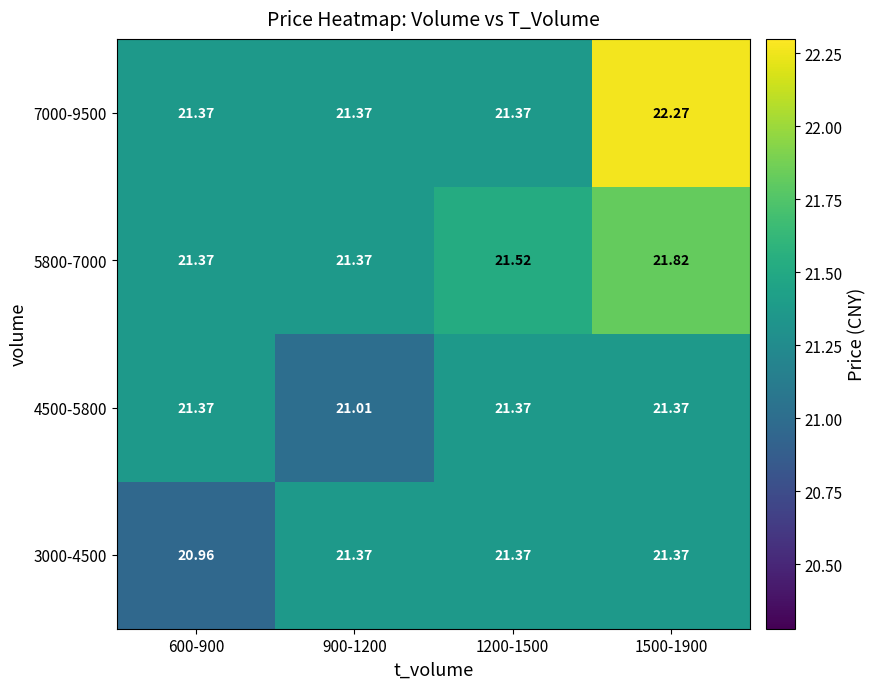

Is the value of 5800-7000 at 1500-1900 greater than the value of 4500-5800 at 600-900?

Yes